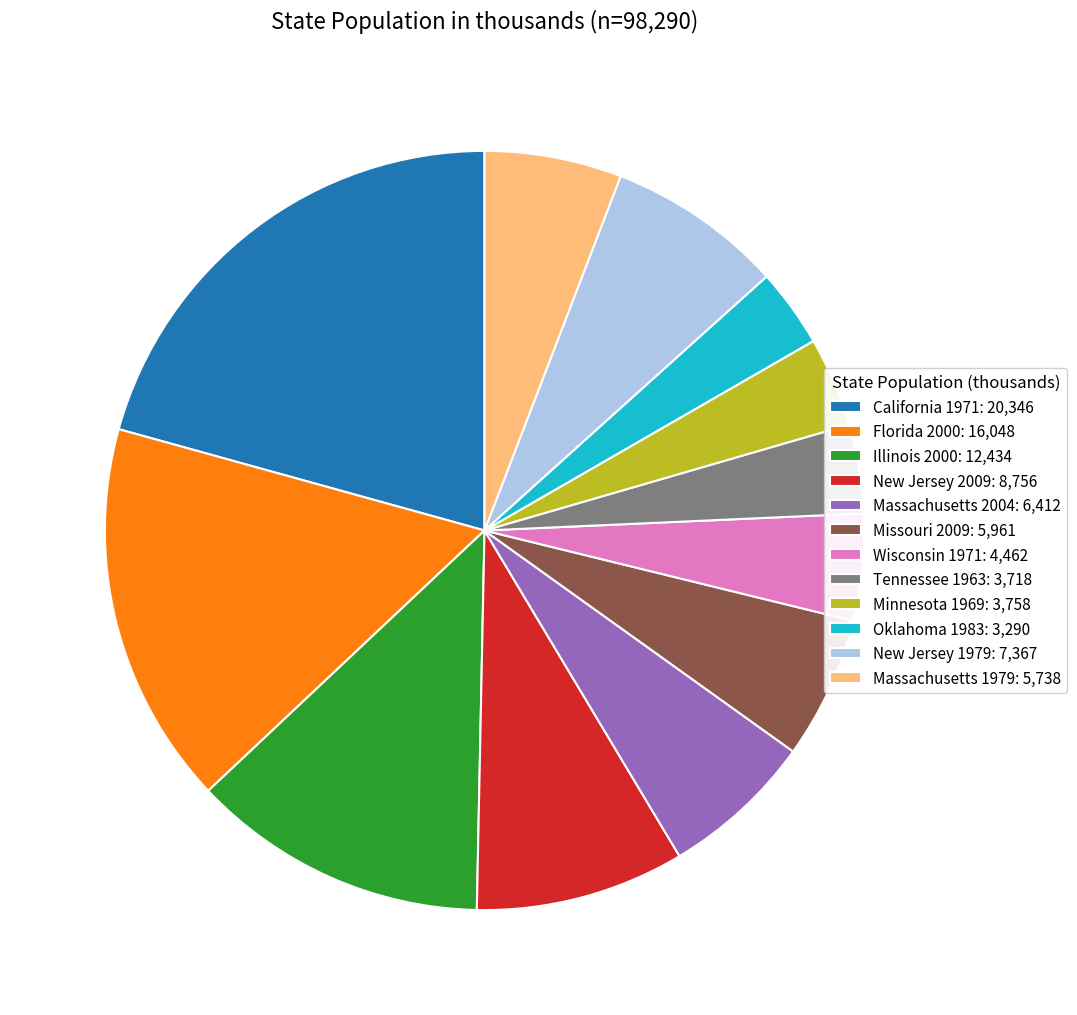

Does Massachusetts 1979: 5,738 account for over 50% of the chart?

No